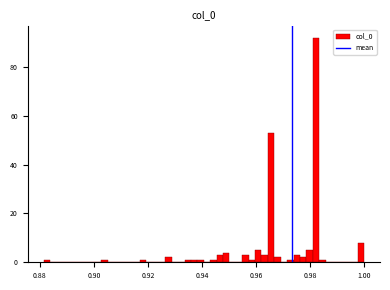

Around what value on the x-axis is the tallest bar? Give the approximate position of its centre, as read against the axis.

0.982